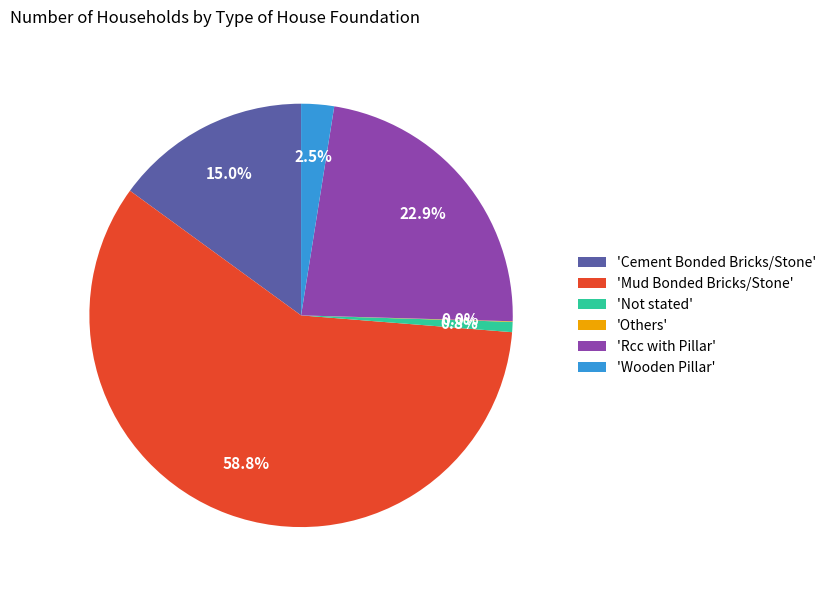

Which slice is the largest?

'Mud Bonded Bricks/Stone'